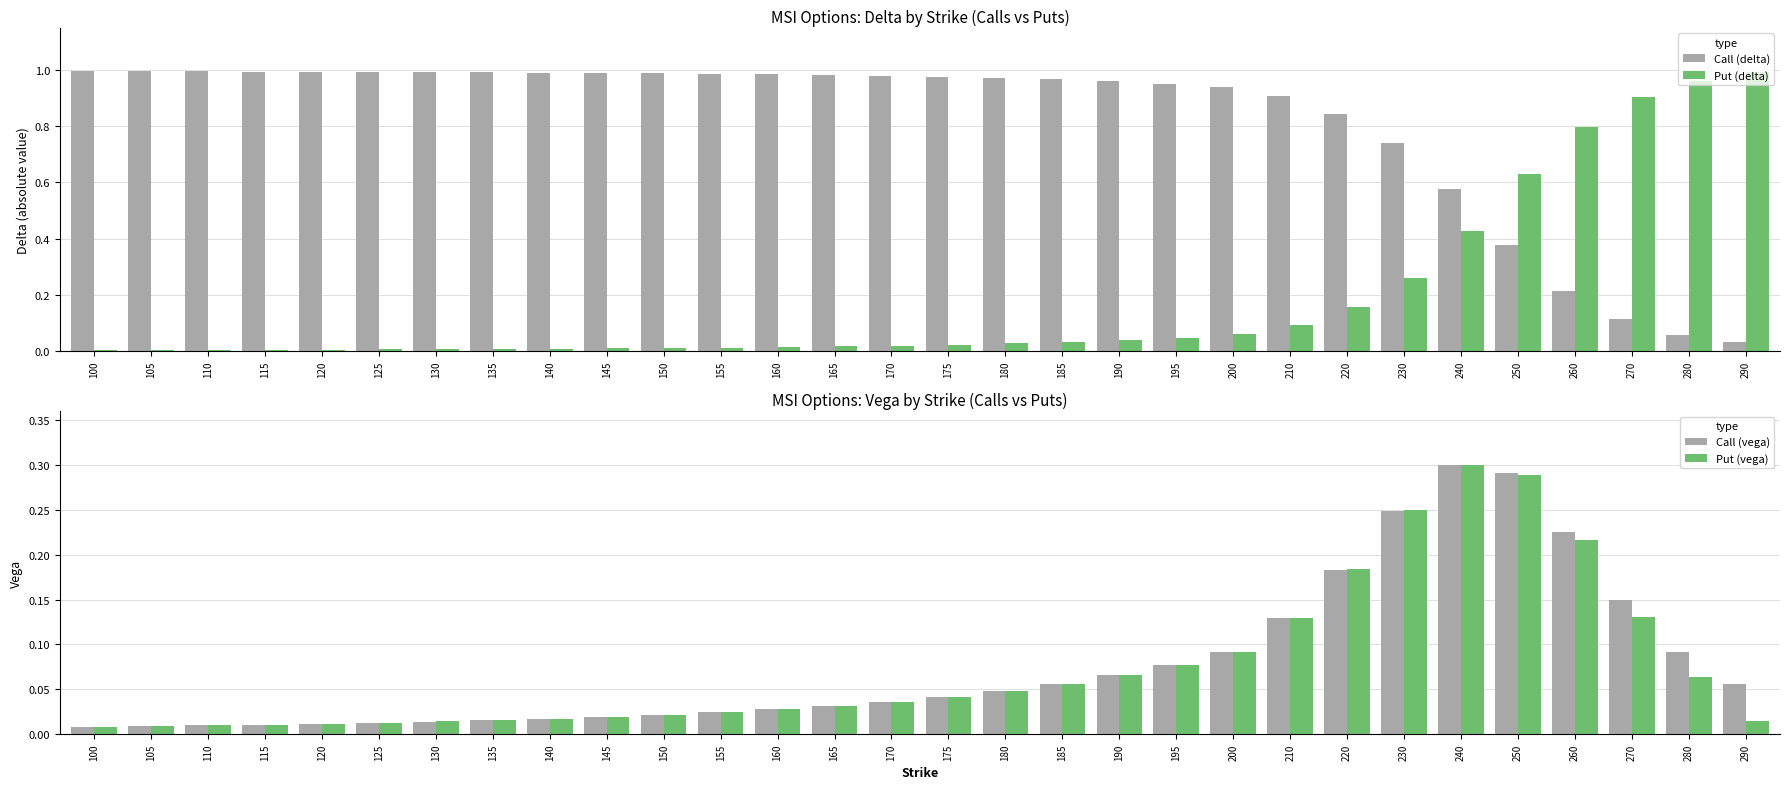

Are the bars horizontal?

No